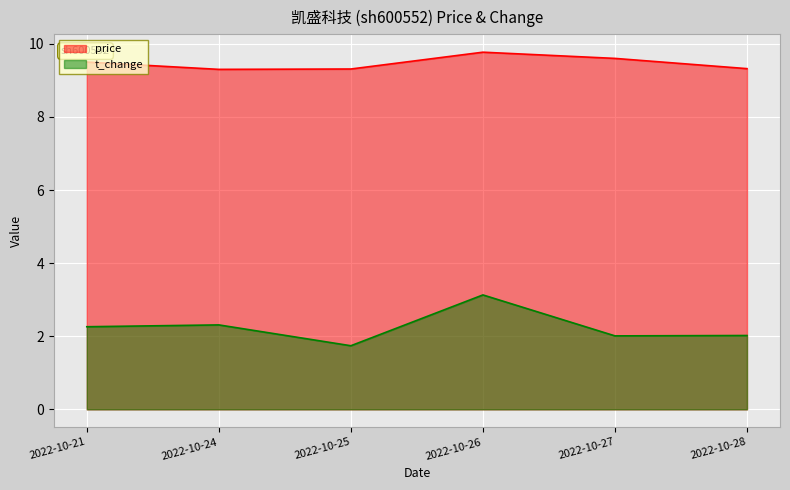

What is the sum of all t_change values?

13.5